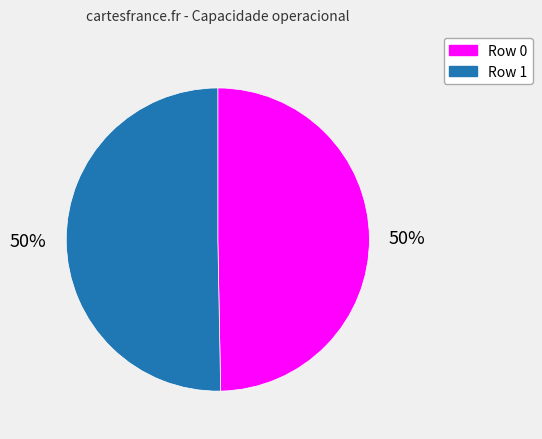

To the nearest percent, what is the combined percentage of Row 0 and Row 1?

100%